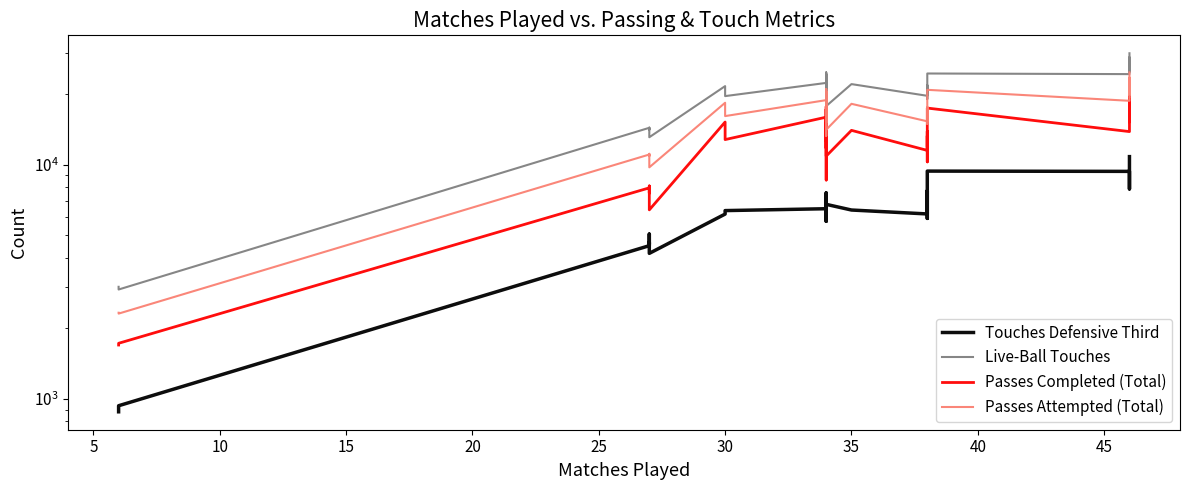

What is the difference between the maximum and minimum values in the Live-Ball Touches series?

26969